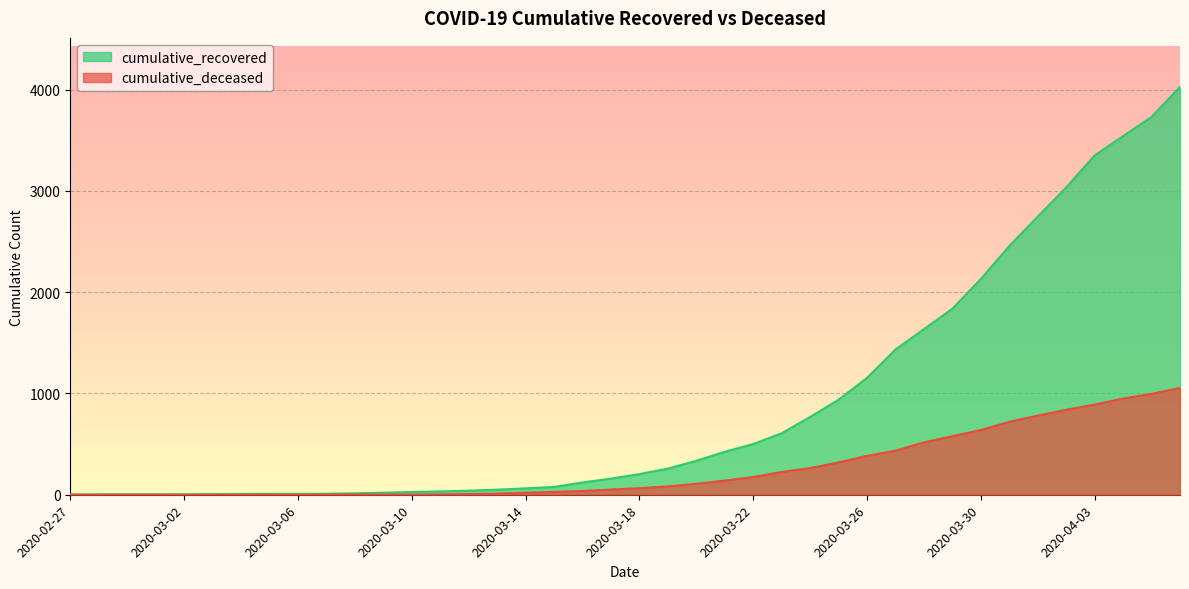

What is the maximum value for cumulative_recovered?

4027